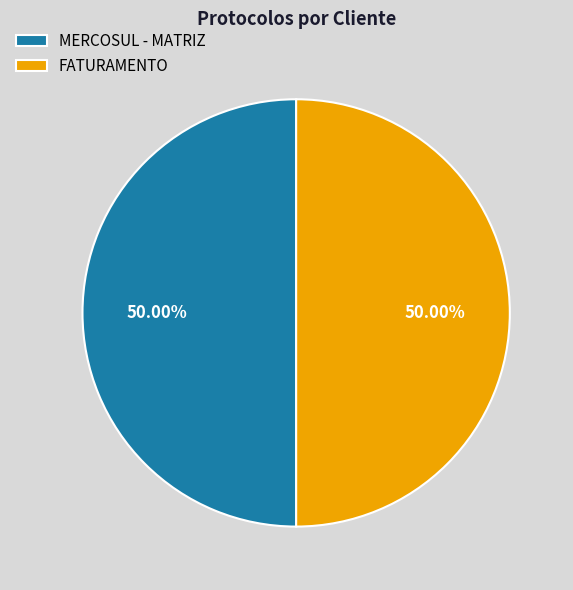

To the nearest percent, what portion does MERCOSUL - MATRIZ represent?

50%